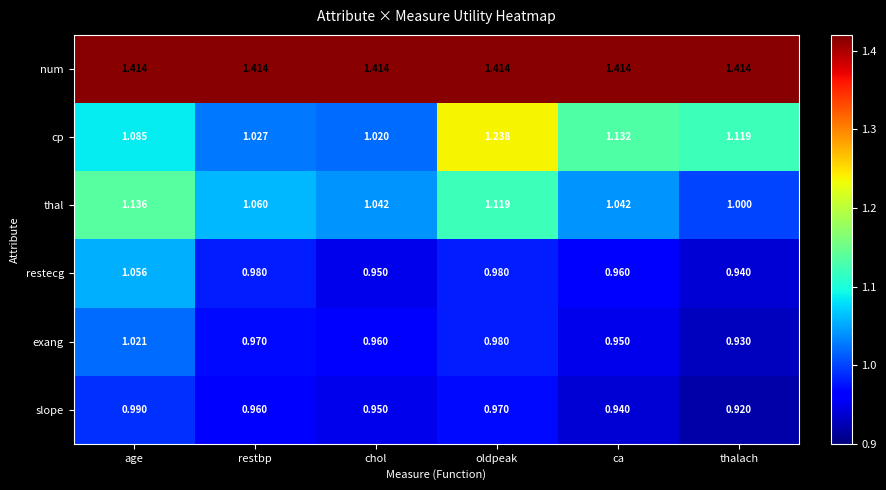

Is the value of restecg at oldpeak greater than the value of exang at ca?

Yes